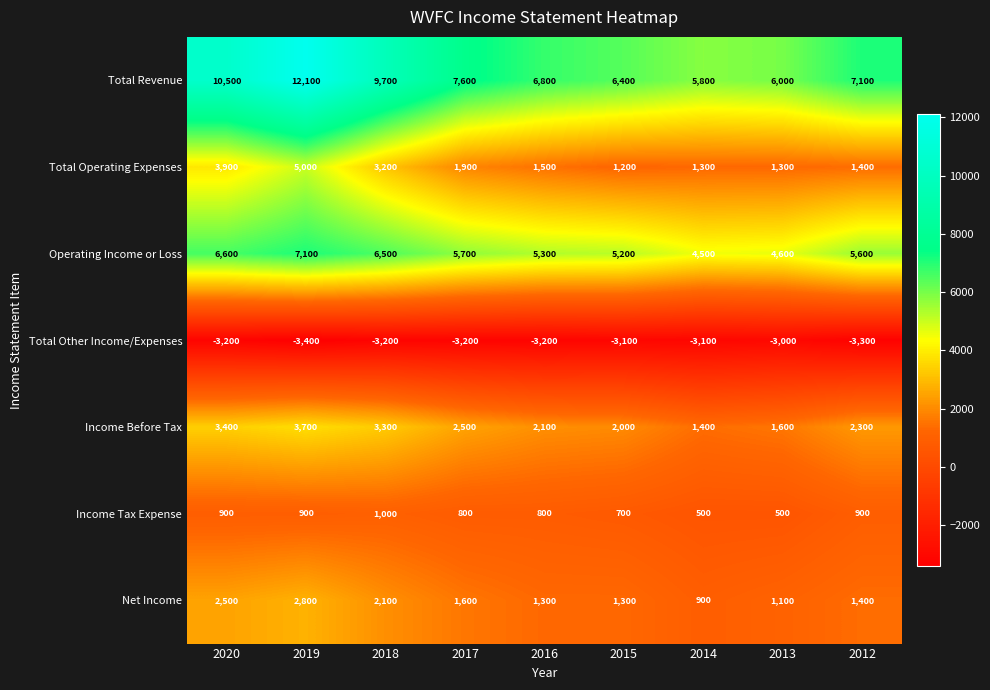

What is the approximate value of Net Income at 2014?

900